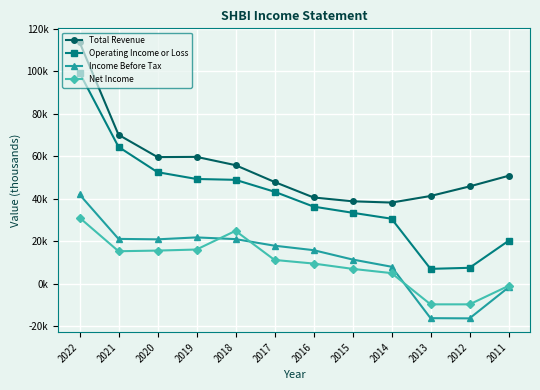

At which label does Income Before Tax reach its minimum?

2012